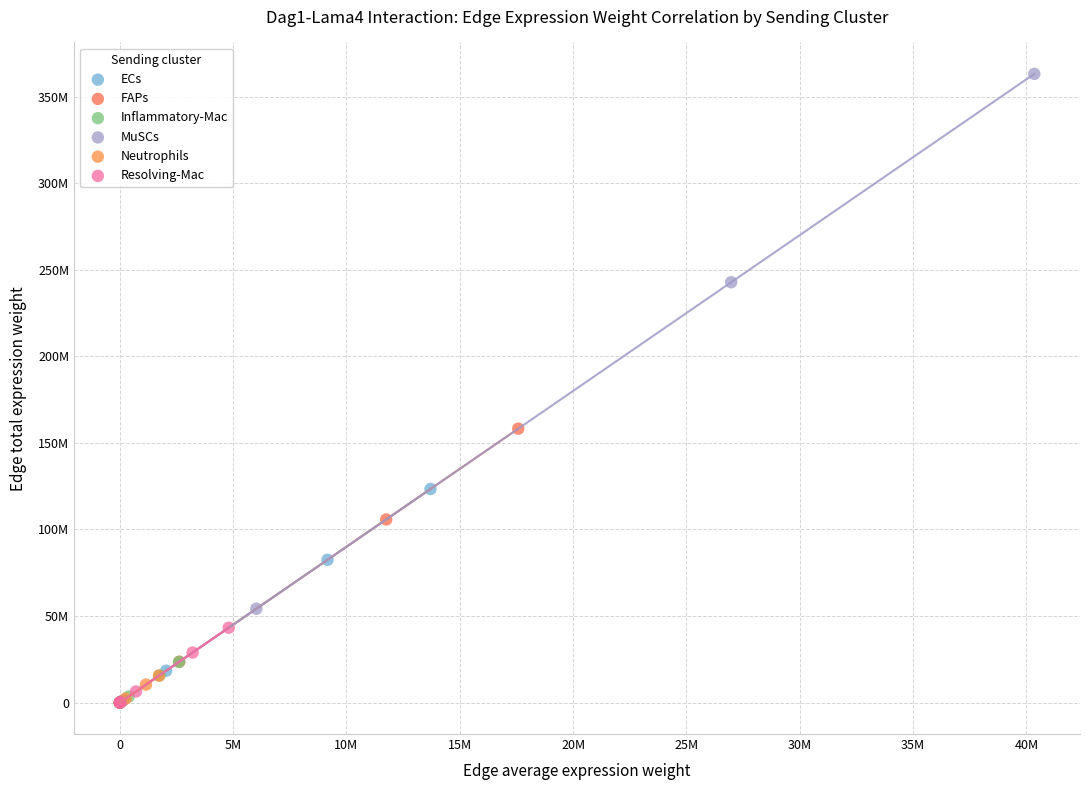

Which series contains the highest Y value?

MuSCs